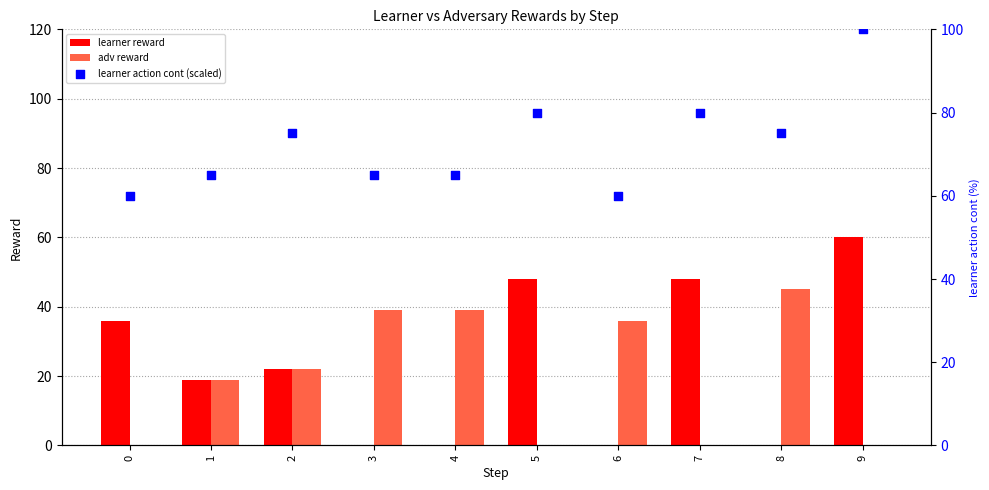

What are all the series names shown in the legend?

learner reward, adv reward, learner action cont (scaled)